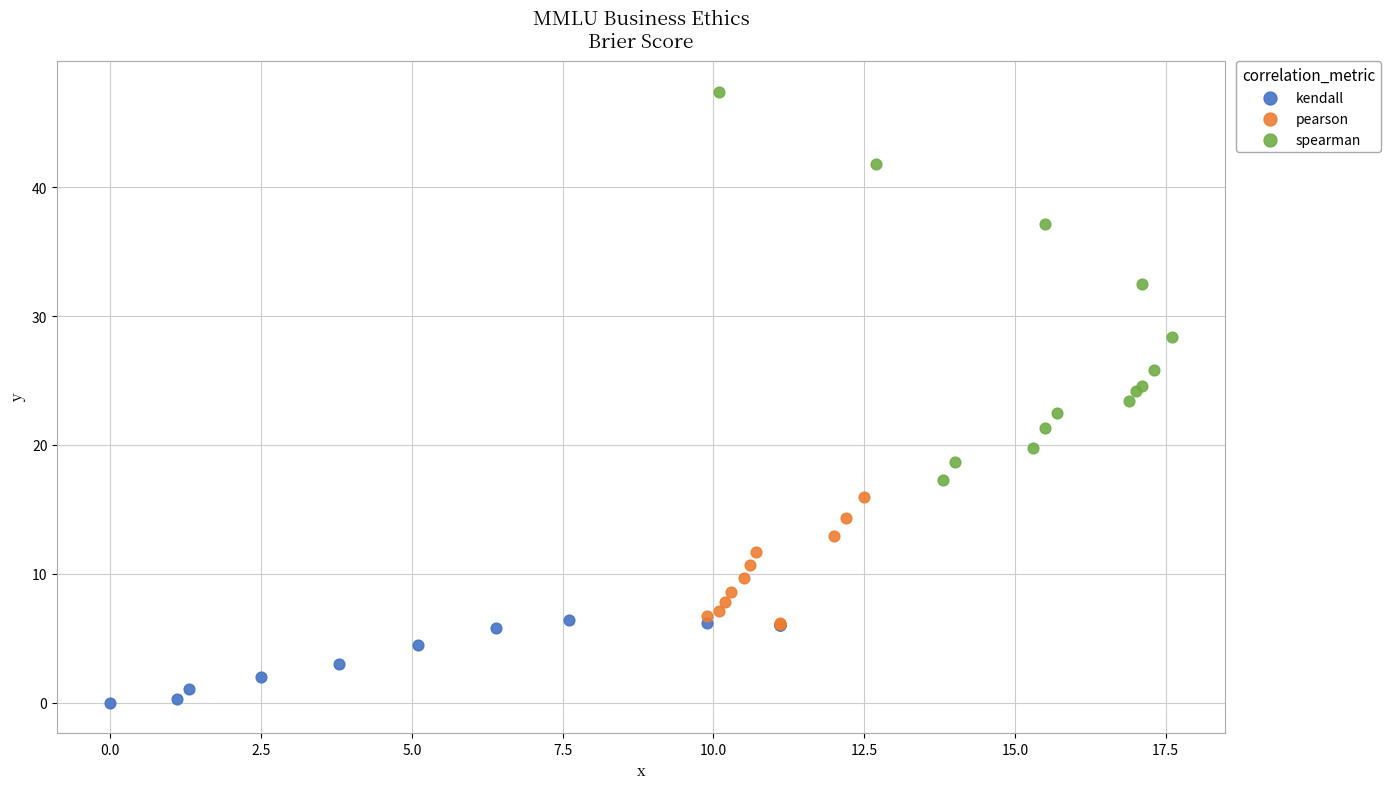

Which series contains the lowest Y value?

kendall